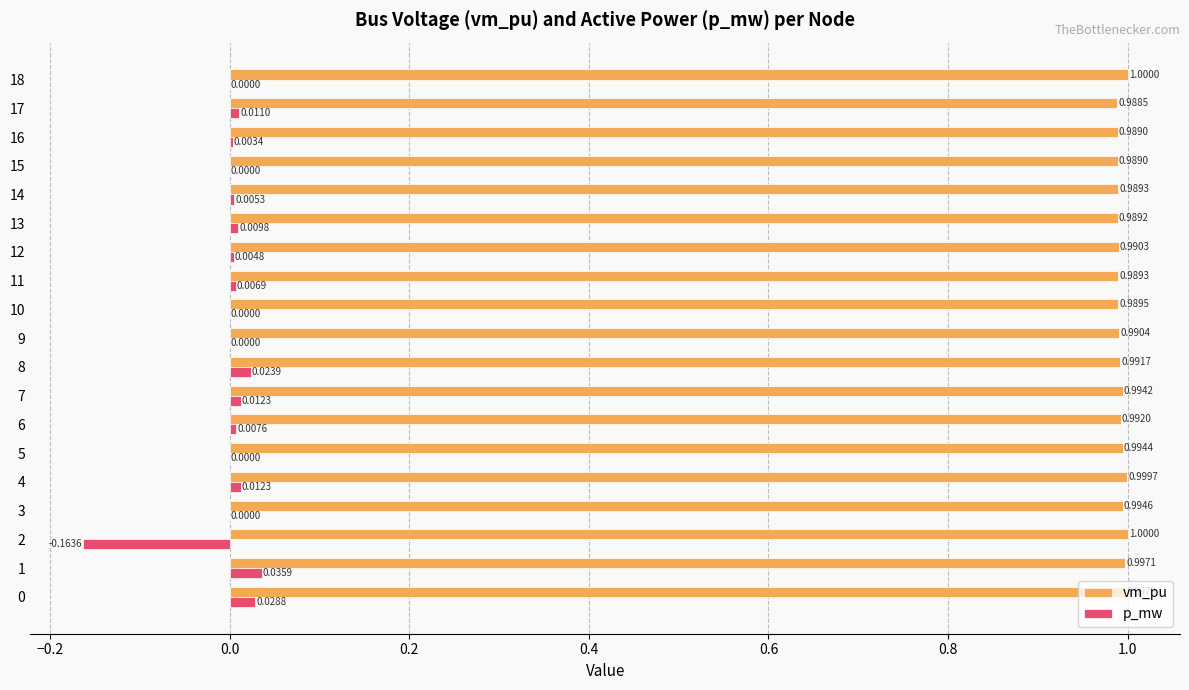

How many categories are shown in the chart?

19